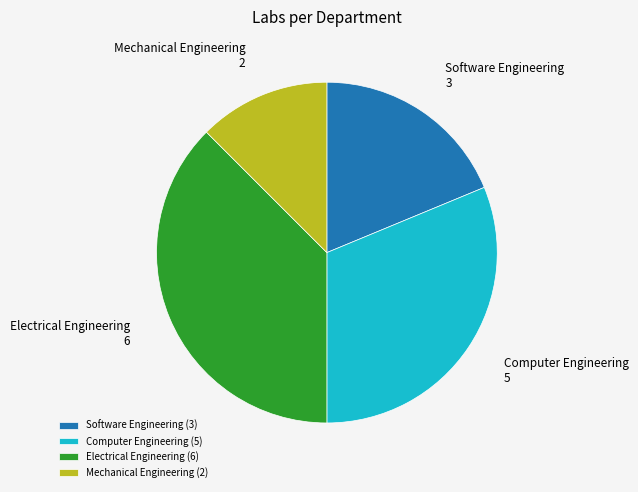

Does Software Engineering account for over 50% of the chart?

No